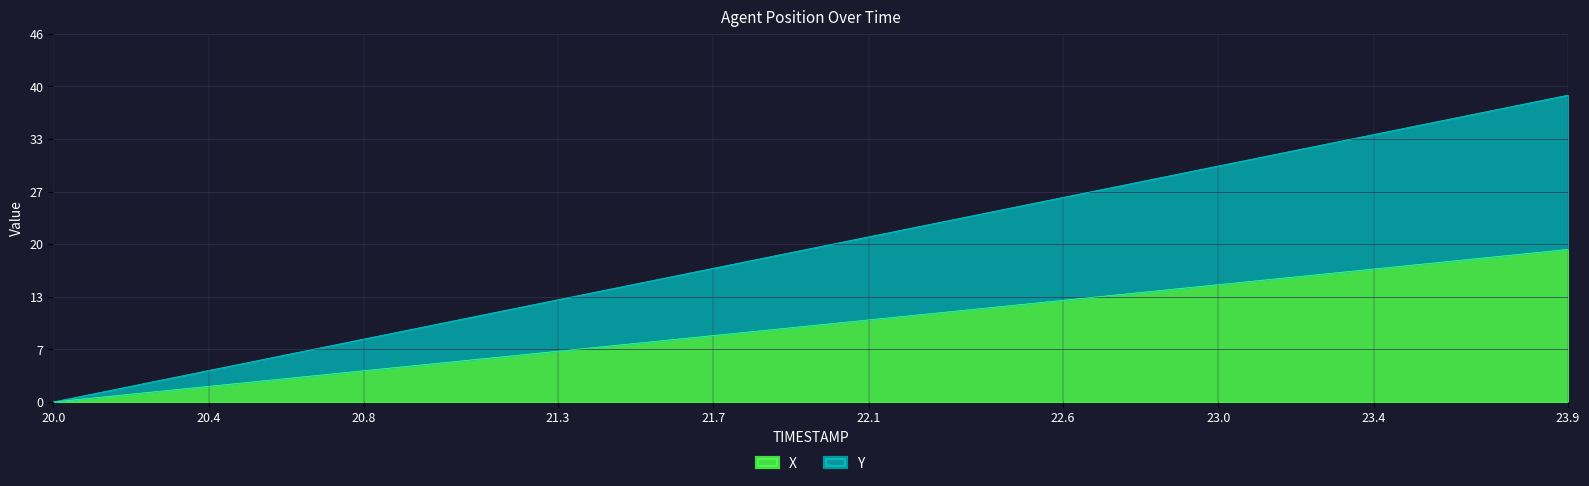

Read the Y value at 23.8.

37.7